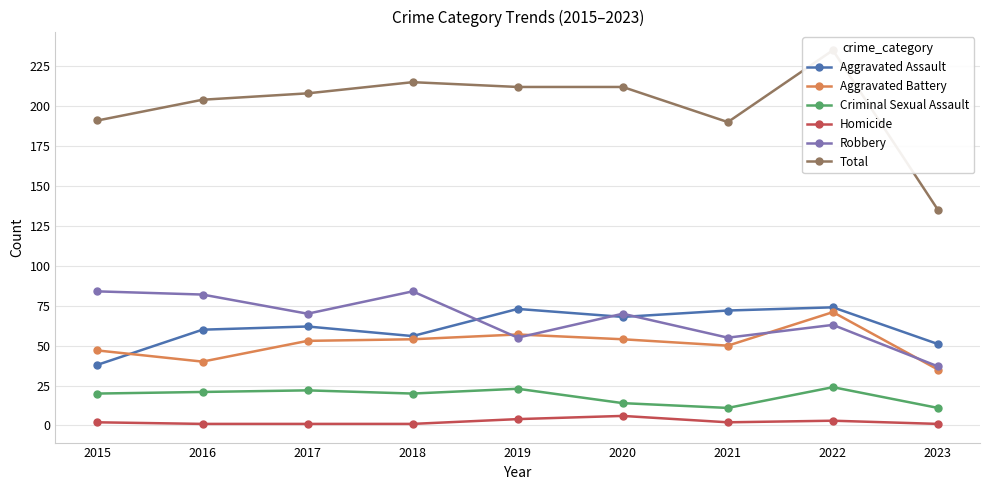

Does the chart have visible grid lines?

Yes